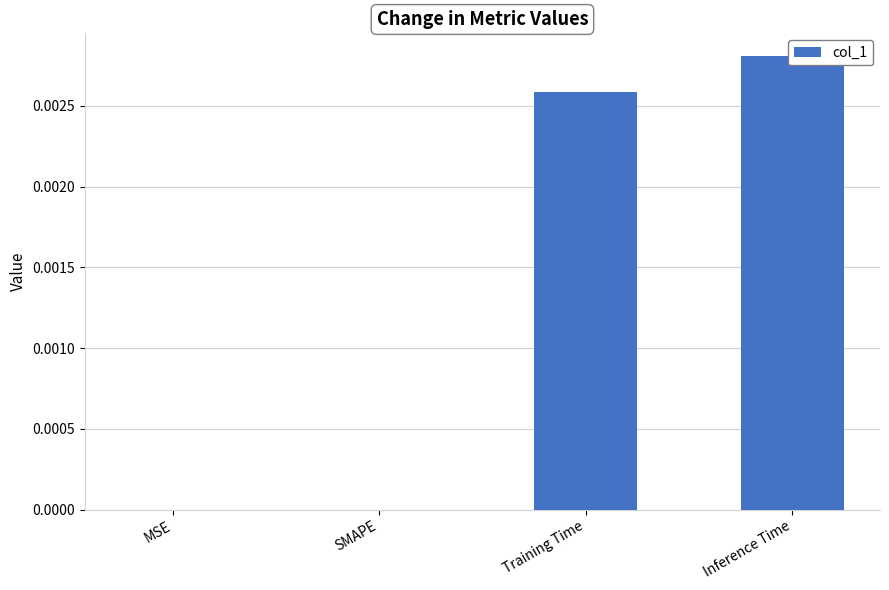

What is the label of the 4th bar from the right?

MSE